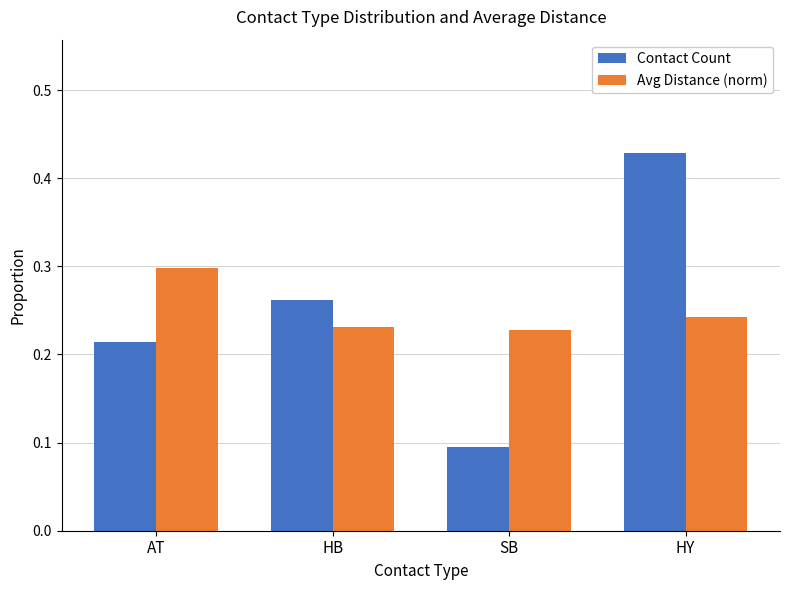

Which series changed the most between SB and HY?

Contact Count